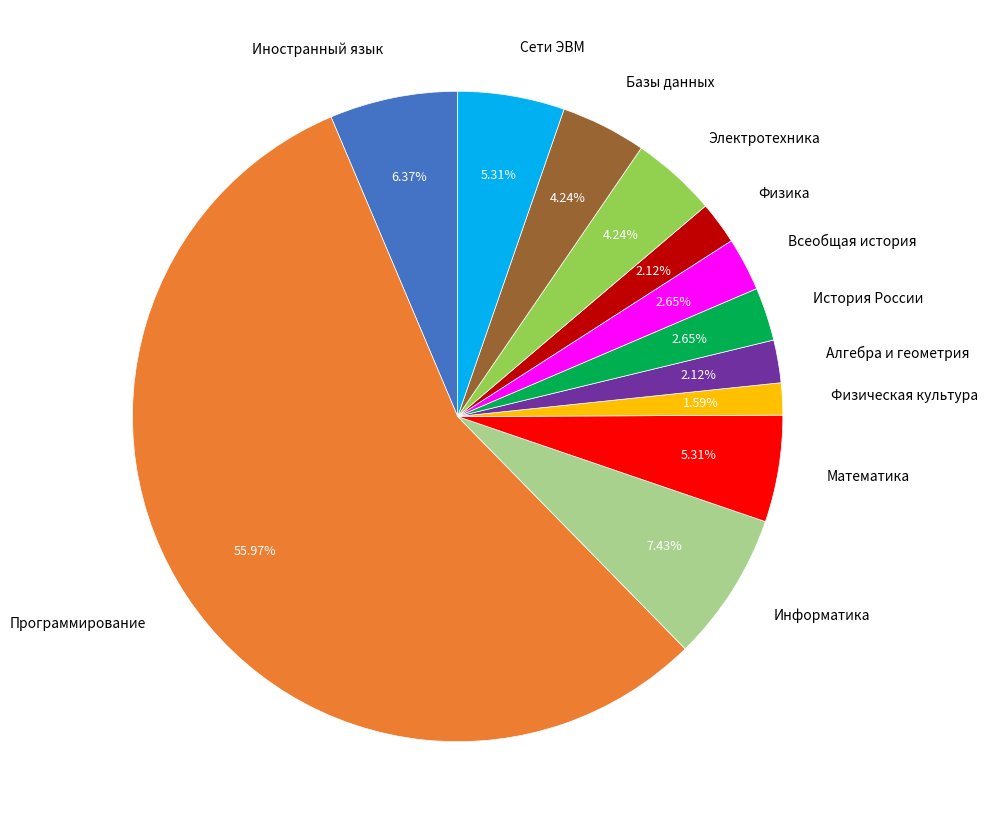

Is the sum of Сети ЭВМ and Информатика greater than half?

No